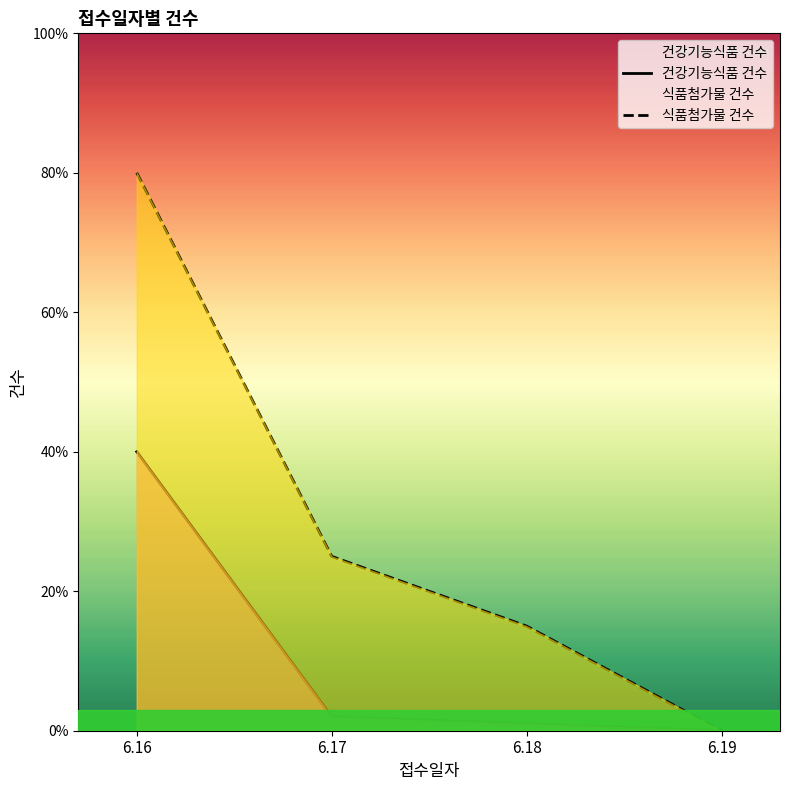

Does the chart display data point markers on the line(s)?

No